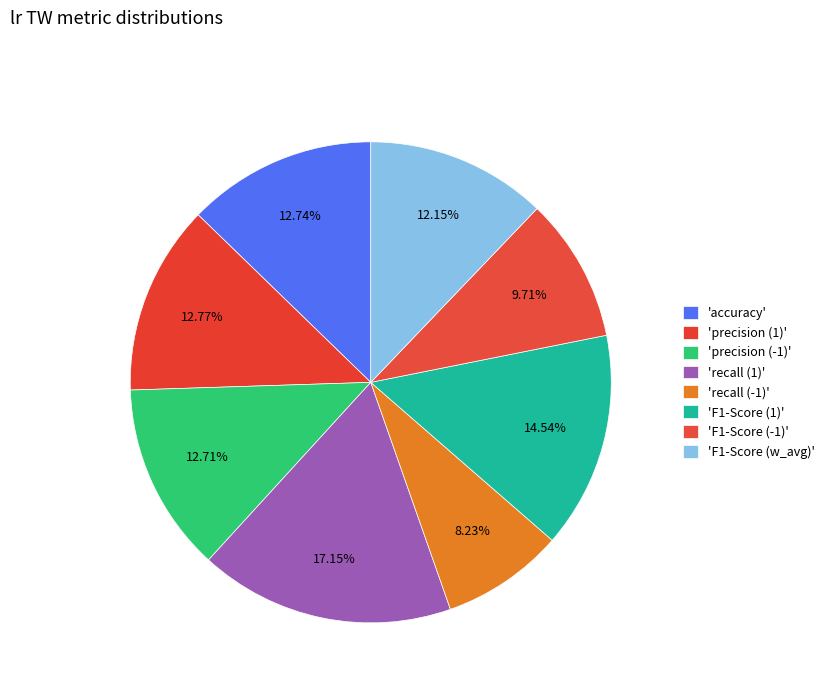

Is there a majority slice in this chart?

No